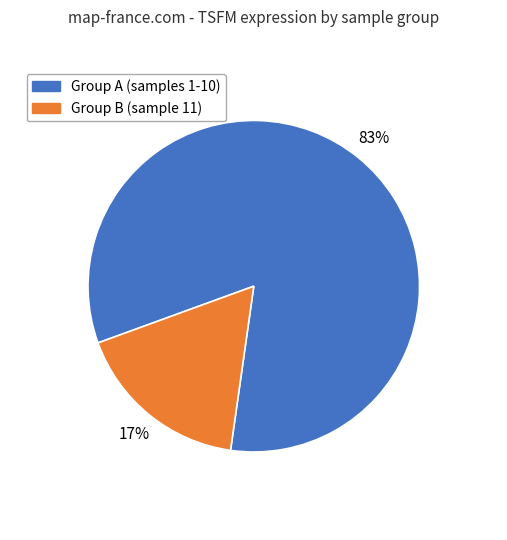

Is there a majority slice in this chart?

Yes